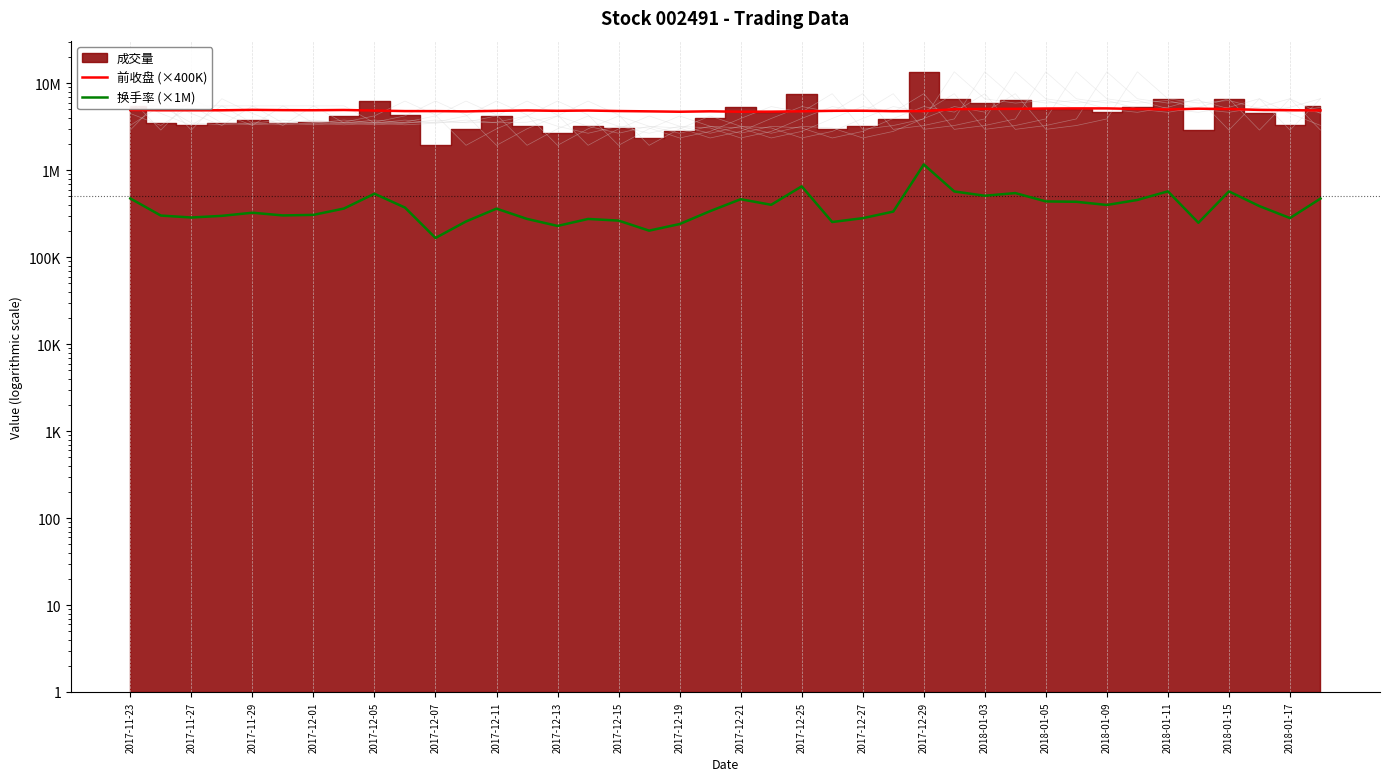

True or false: 换手率 (×1M) and 前收盘 (×400K) cross at least once.

False